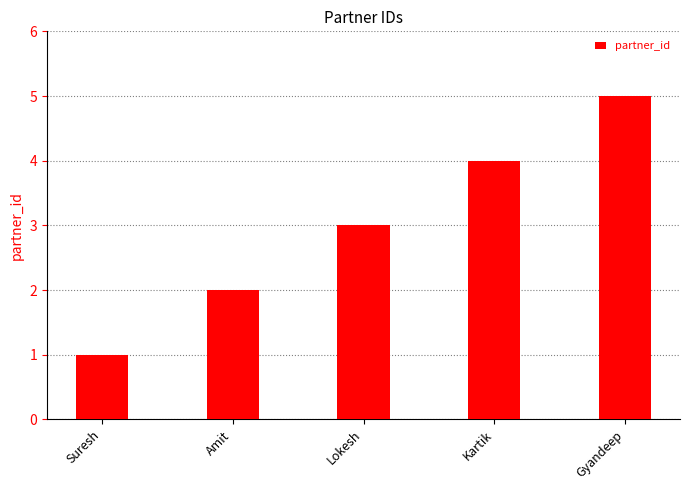

What is the label of the 4th bar from the left?

Kartik